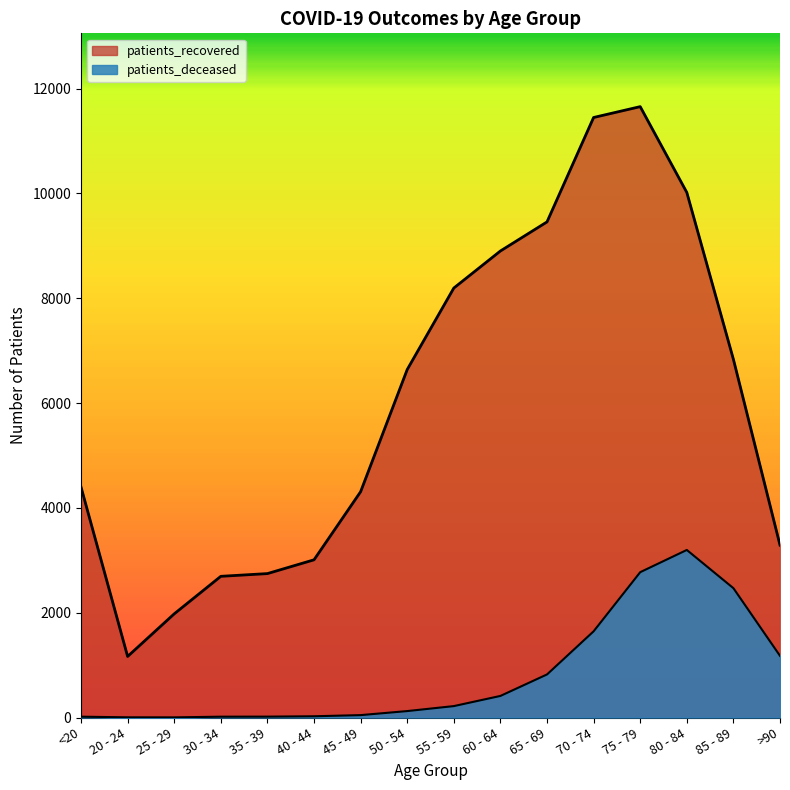

Which category has the lowest value in the patients_recovered series?

20 - 24